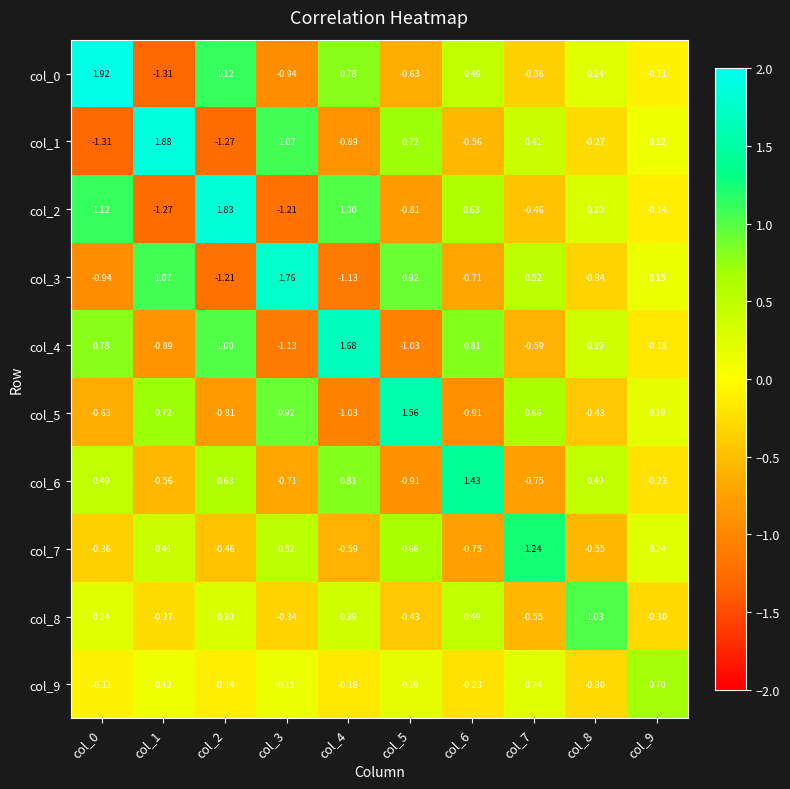

Is the value of col_2 at col_6 greater than the value of col_9 at col_6?

Yes